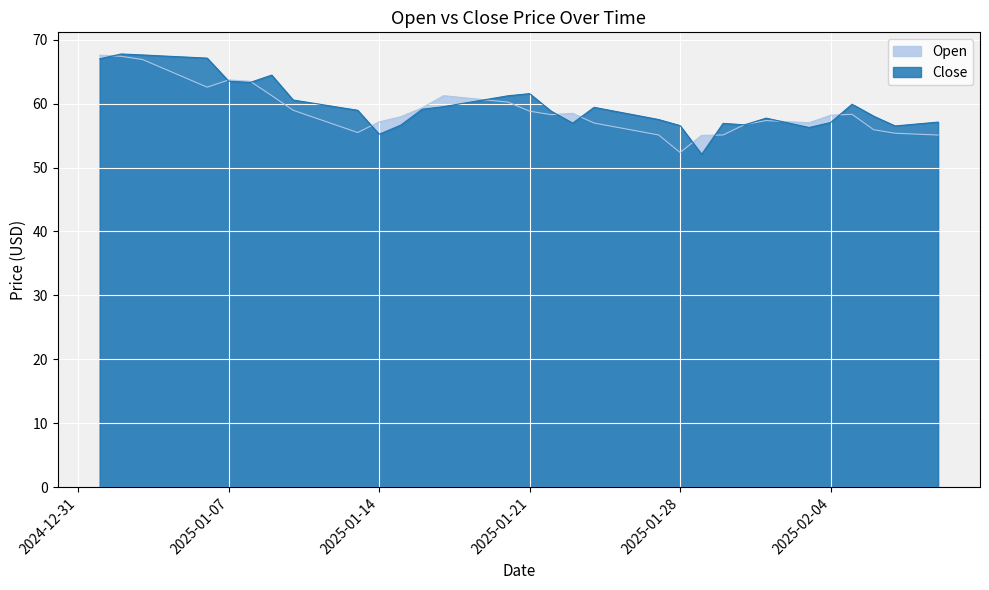

Between 2025-01-11 and 2025-01-29, which series saw the biggest shift?

Close